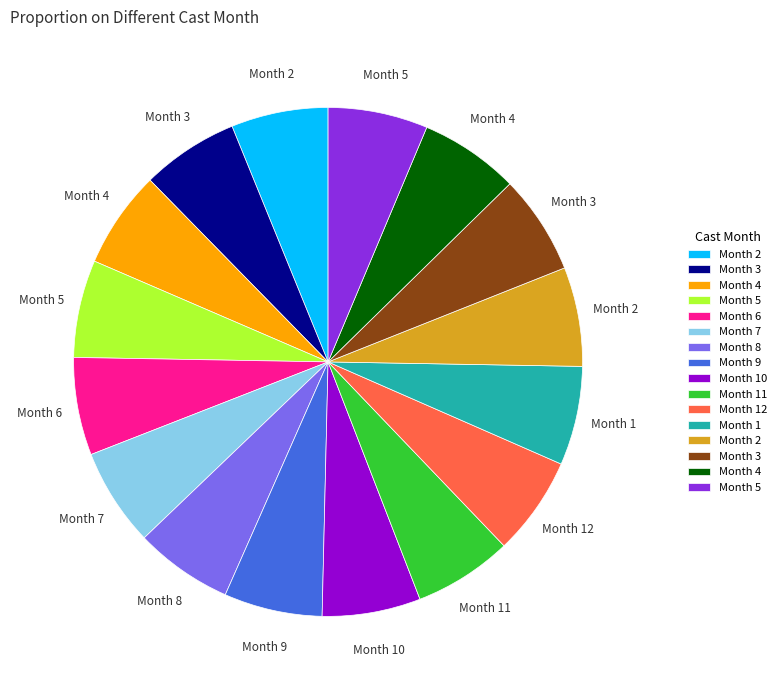

How many slices are in this pie chart?

16